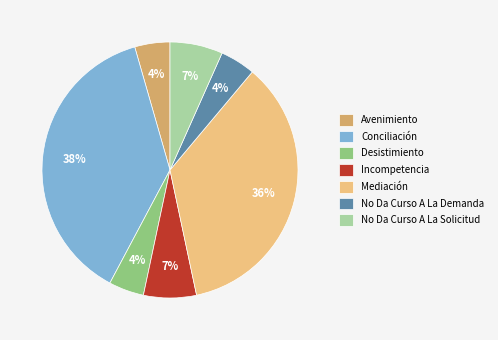

Is it true that Incompetencia is 7% of the pie?

True